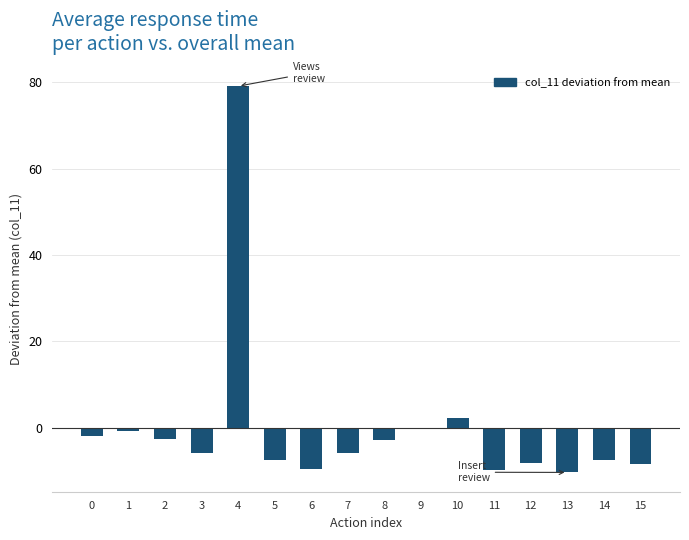

The value at 12 is -8.2. True or false?

True